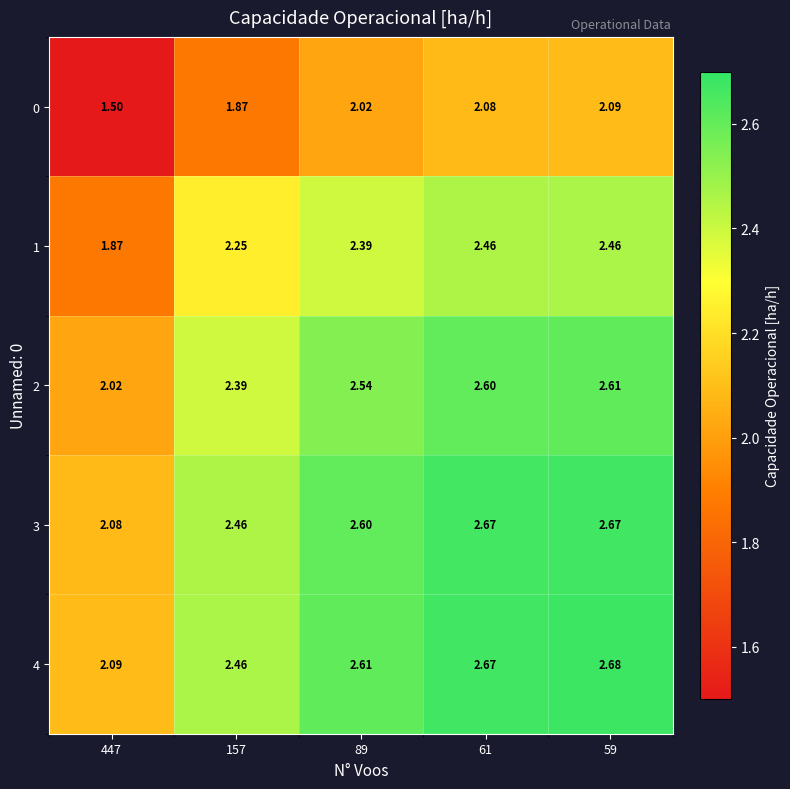

Is the value of 1 at 157 greater than the value of 0 at 89?

Yes